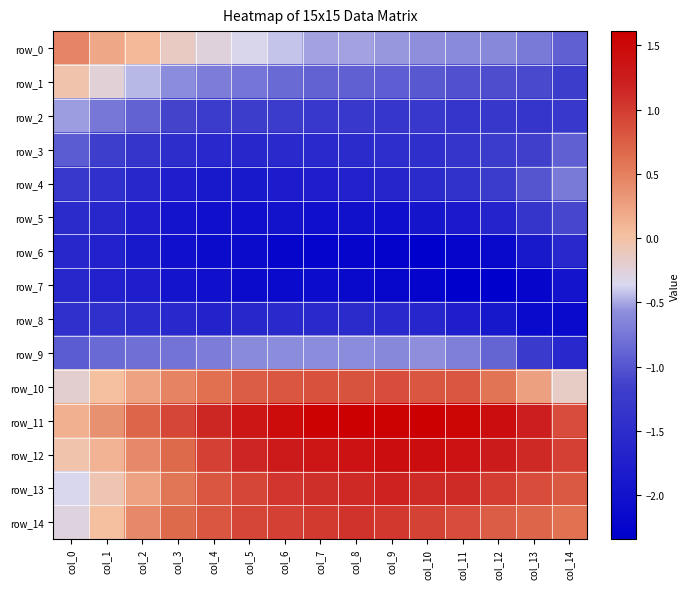

What is the difference between the maximum and second lowest values in the row_6 series?

0.7